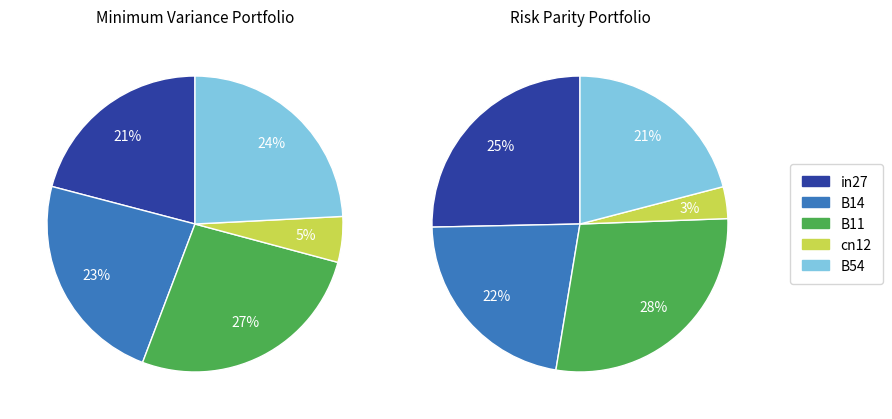

Is there any slice that represents more than half of the pie?

No